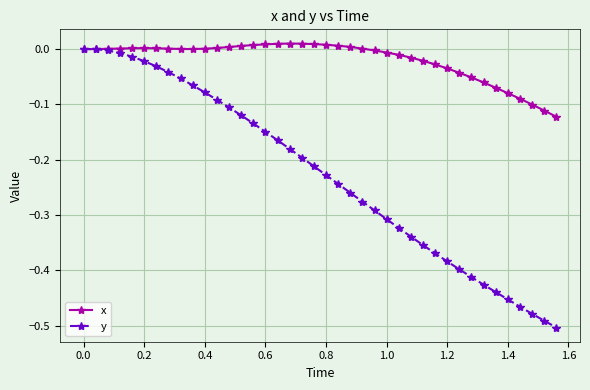

What are all the series names shown in the legend?

x, y